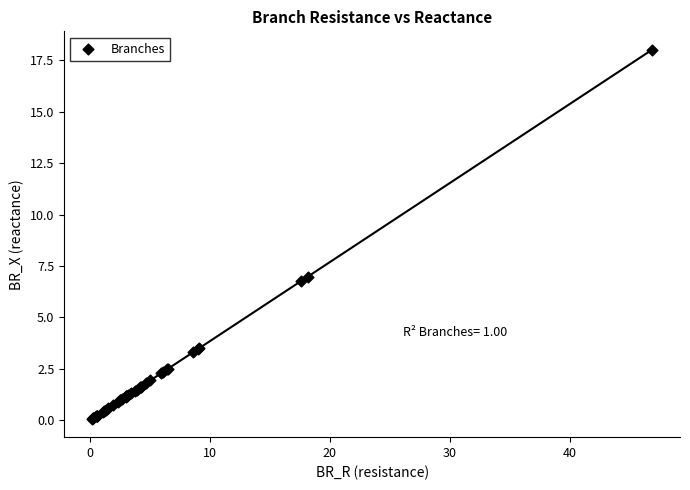

What Y value in the scatter plot is closest to 9?

7.0